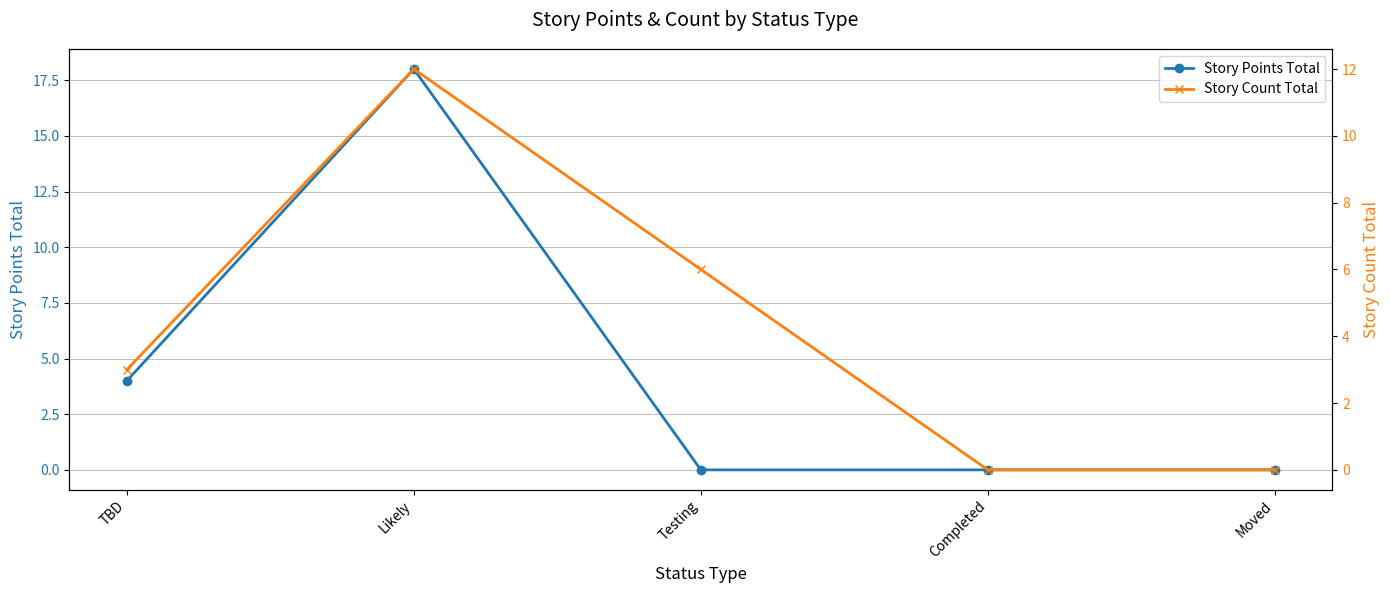

Between Moved and Testing, which is larger?

Moved